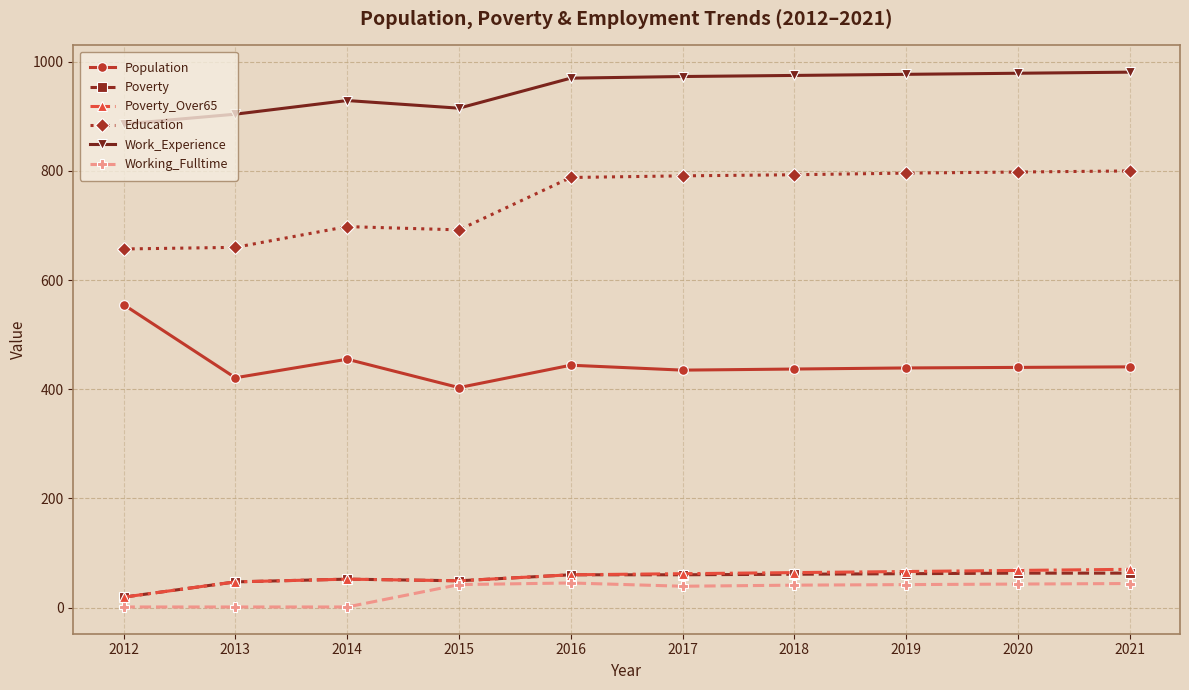

What is the spread (max minus min) of values at 2016?

925